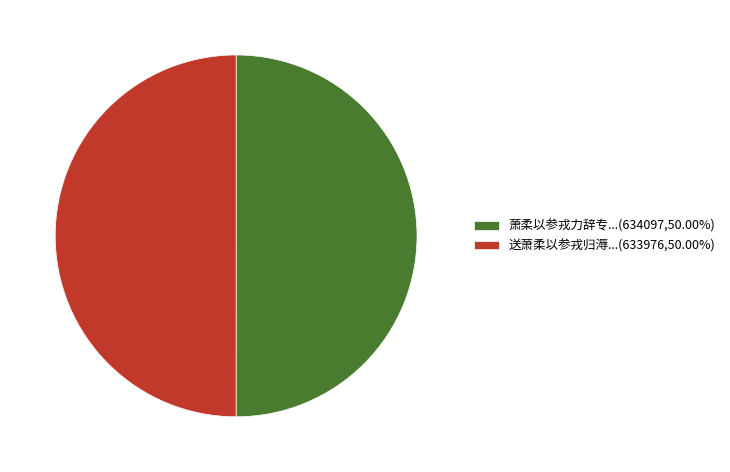

Is the sum of 萧柔以参戎力辞专...(634097,50.00%) and 送萧柔以参戎归溽...(633976,50.00%) greater than half?

Yes